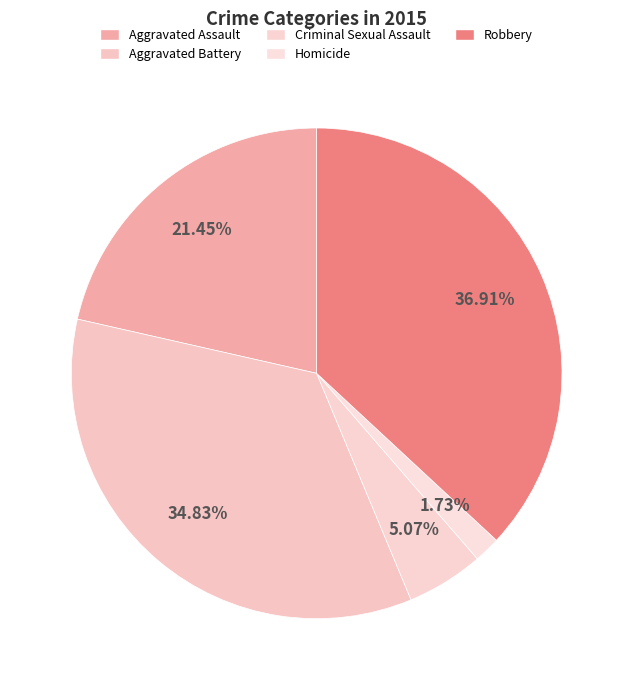

To the nearest percent, what percentage of the pie is Robbery?

37%